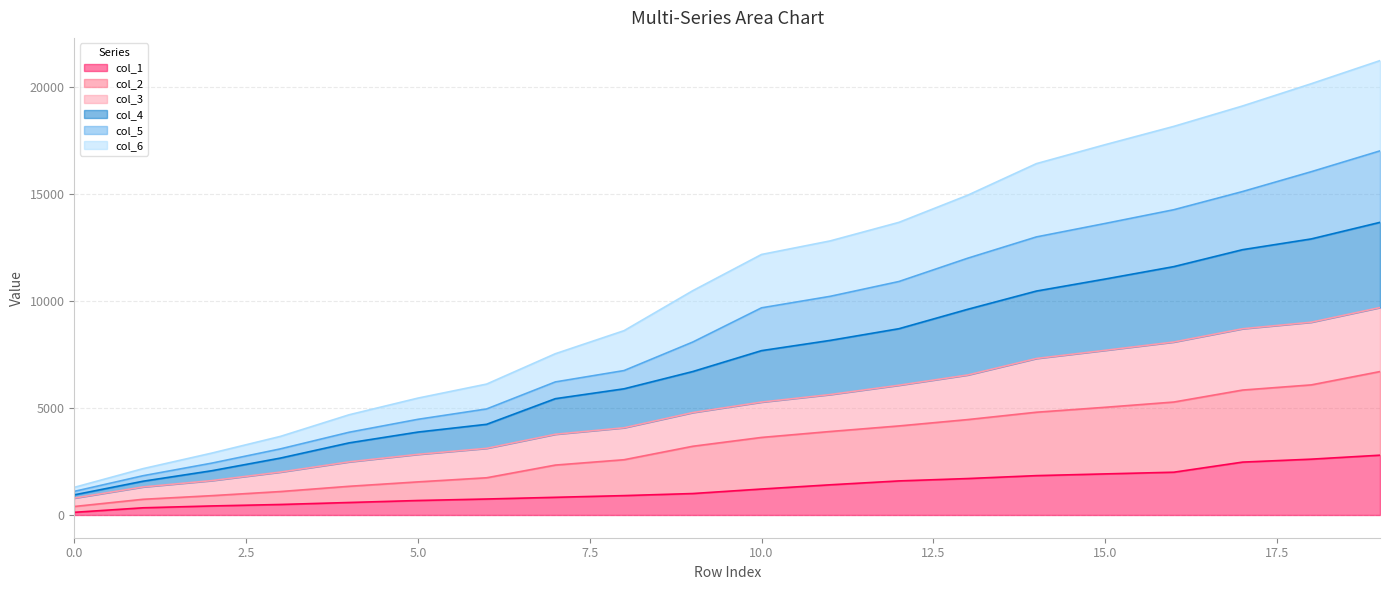

At how many categories does at least one series exceed 20304?

1